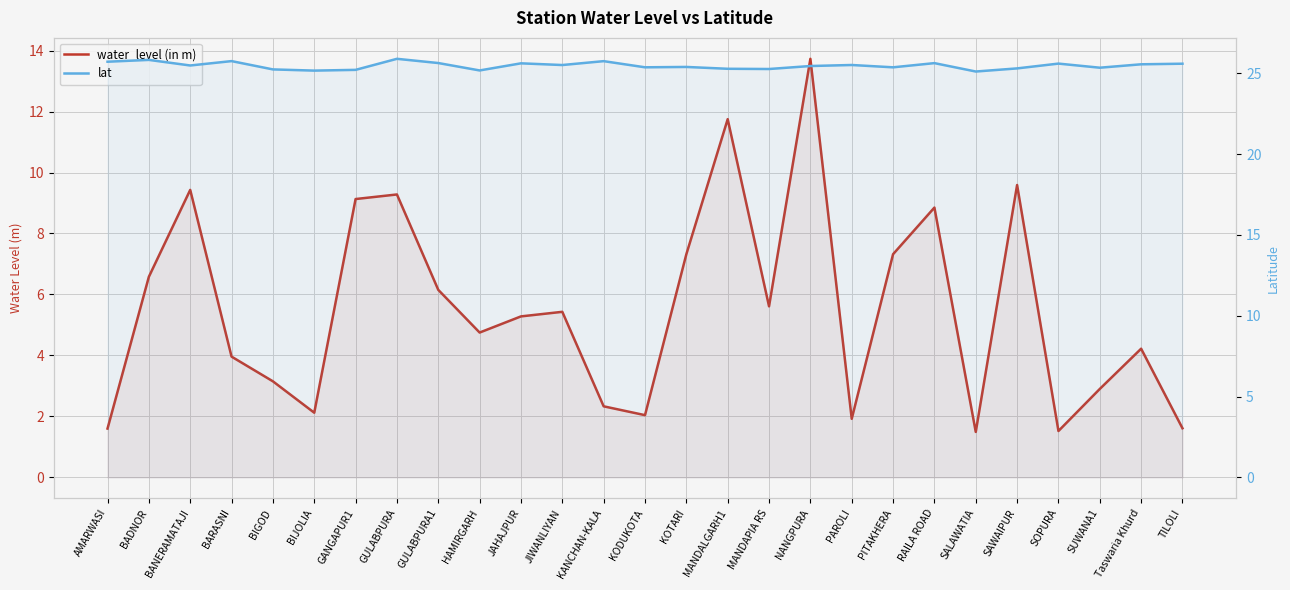

True or false: lat has a value of 25.6 at JAHAJPUR.

True